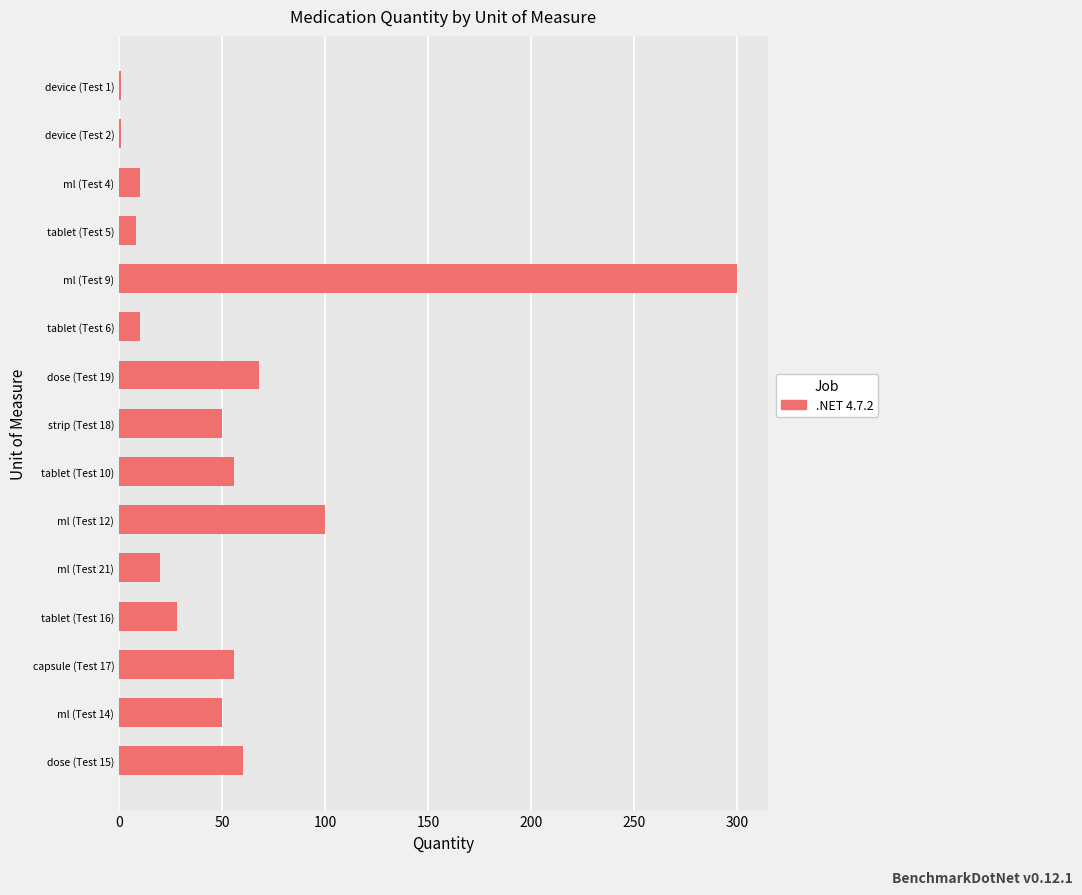

The value at capsule (Test 17) is 56. True or false?

True